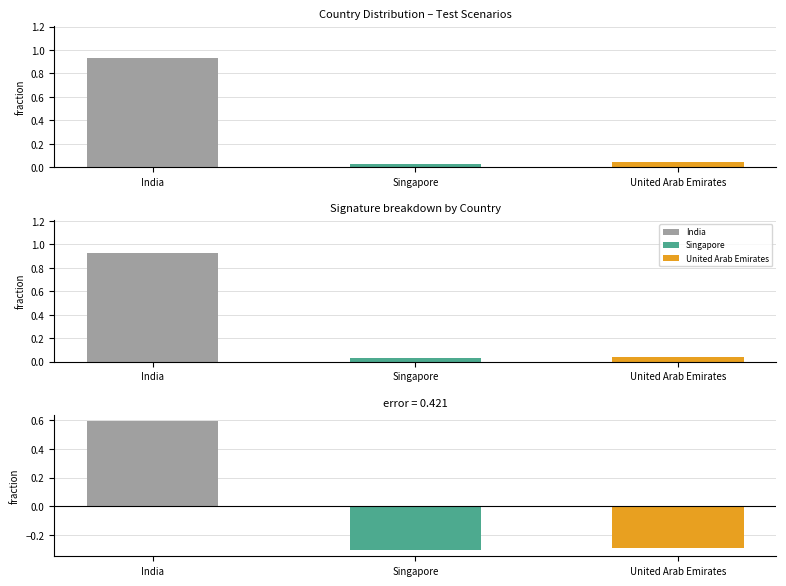

What is the label of the 1st bar from the left?

India